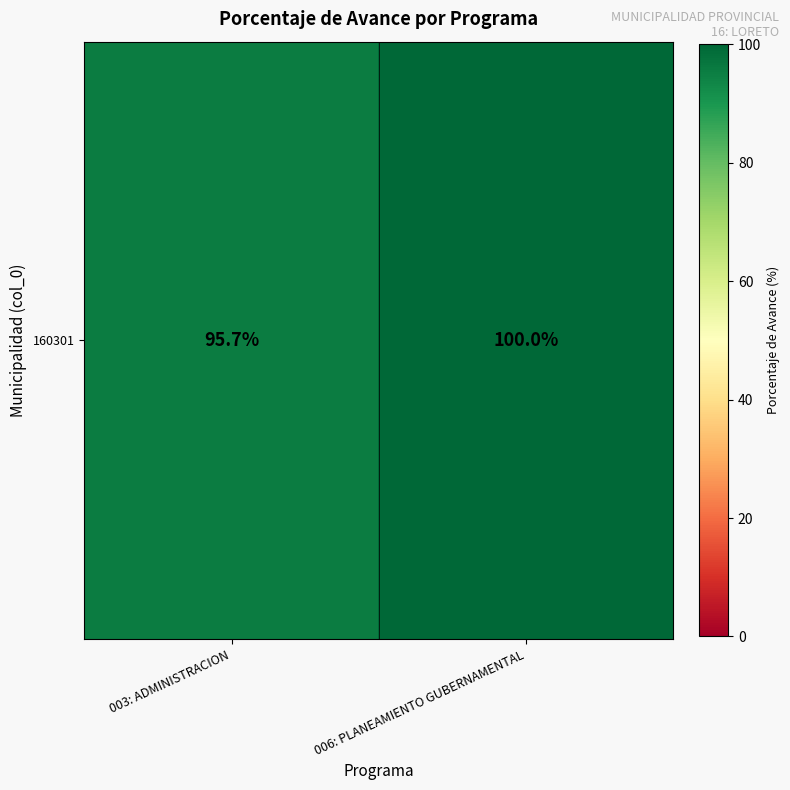

List the labels in order of value, smallest first.

003: ADMINISTRACION, 006: PLANEAMIENTO GUBERNAMENTAL